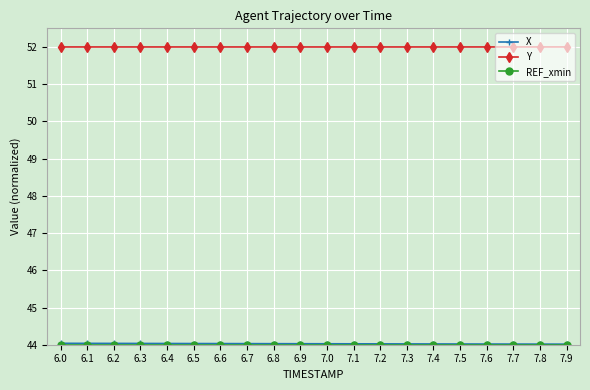

True or false: Y has a value of 29.4 at 7.4.

False